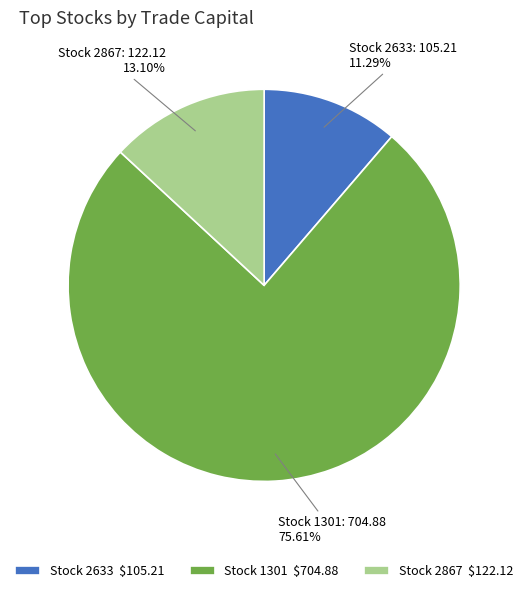

Is there a majority slice in this chart?

Yes